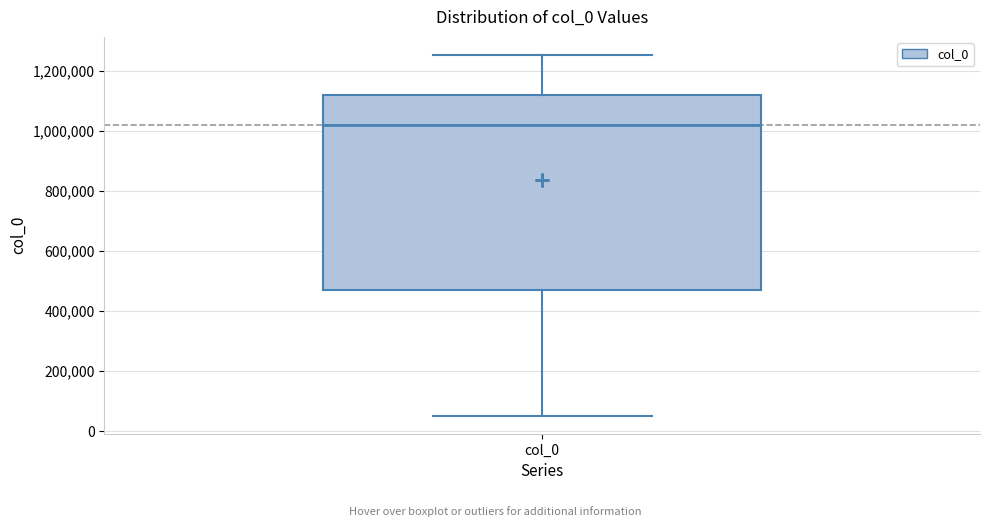

Where does the upper whisker of the box for col_0 end on the y-axis? The values are not printed on the chart, so give them approximately, as read against the axis.

1260000